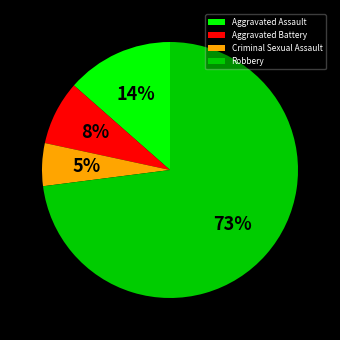

Rank the categories by value from lowest to highest.

Criminal Sexual Assault, Aggravated Battery, Aggravated Assault, Robbery